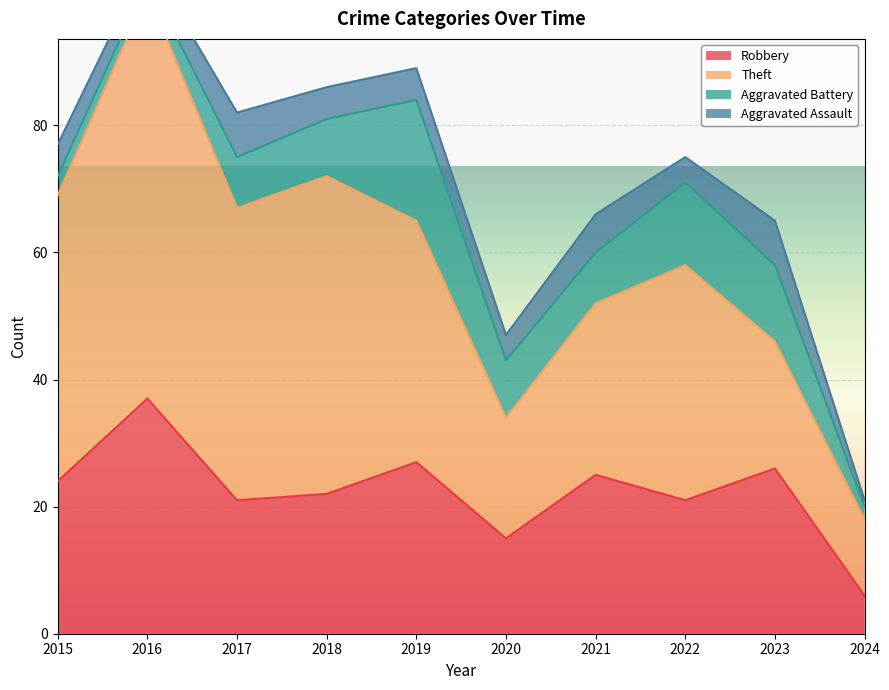

How many interior local peaks does the Robbery series have?

4